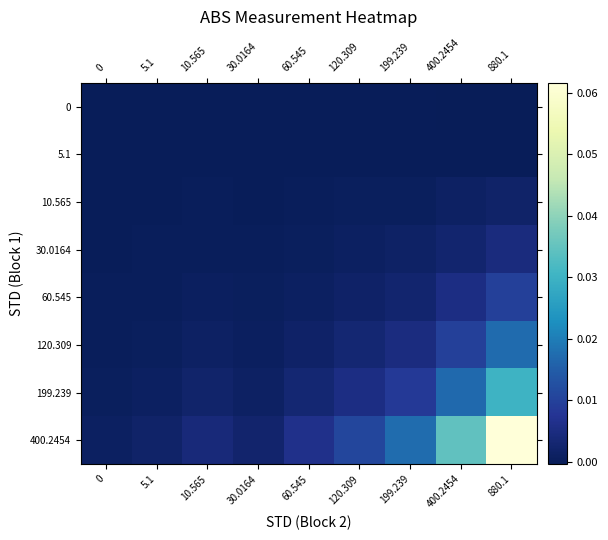

Count the number of data series in this chart.

8